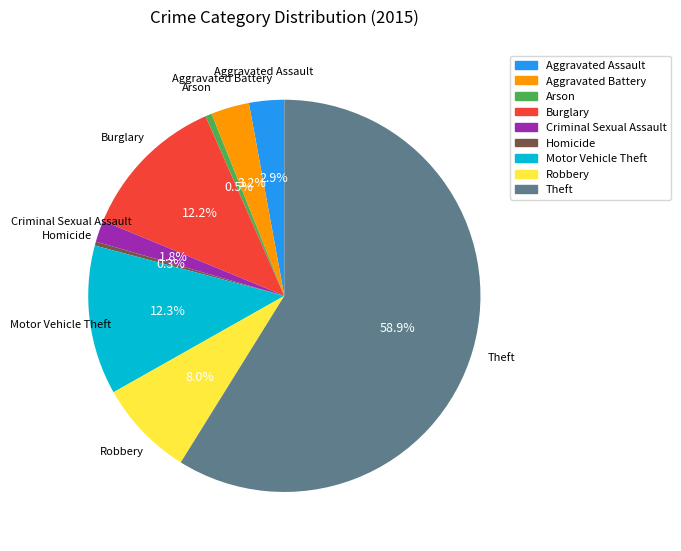

Which slice is the largest?

Theft